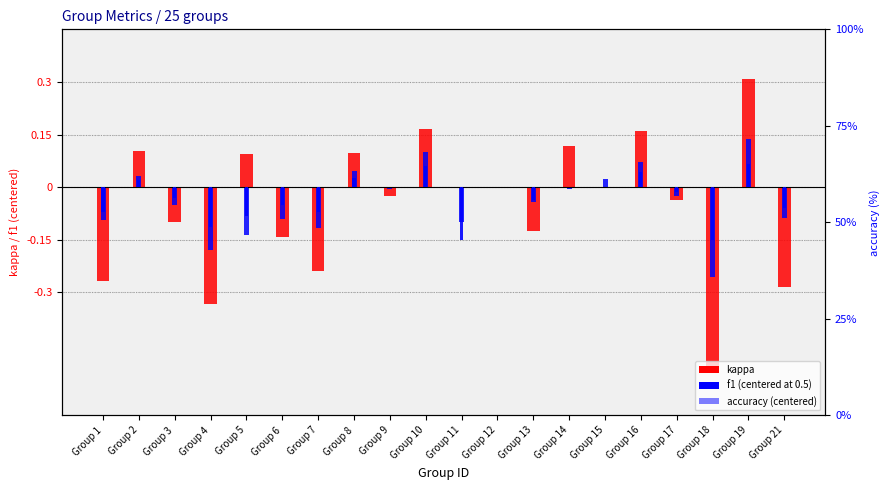

Rank the series at Group 8 from lowest to highest value.

f1 (centered), kappa